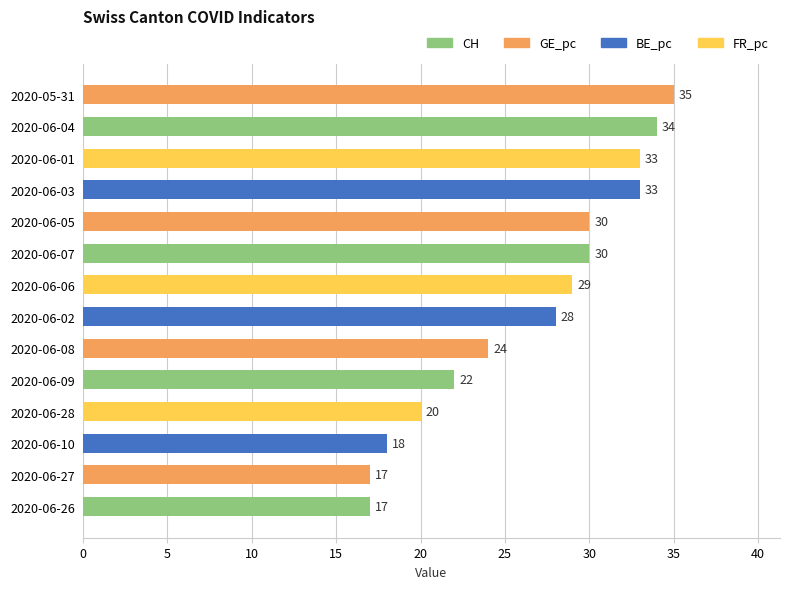

What is the ratio of the value at 2020-06-10 to the value at 2020-05-31?

0.5